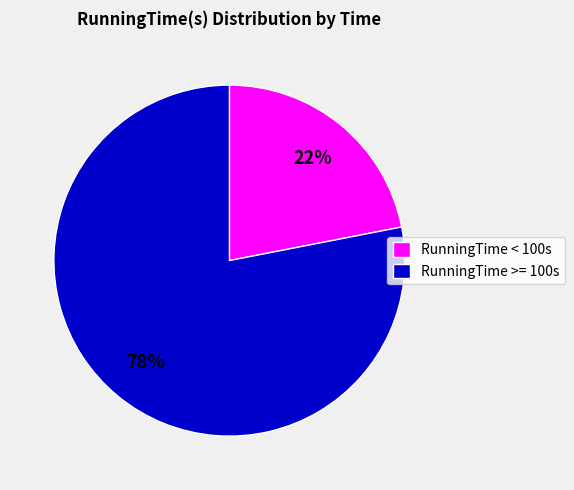

True or false: RunningTime >= 100s accounts for 78% of the total.

True